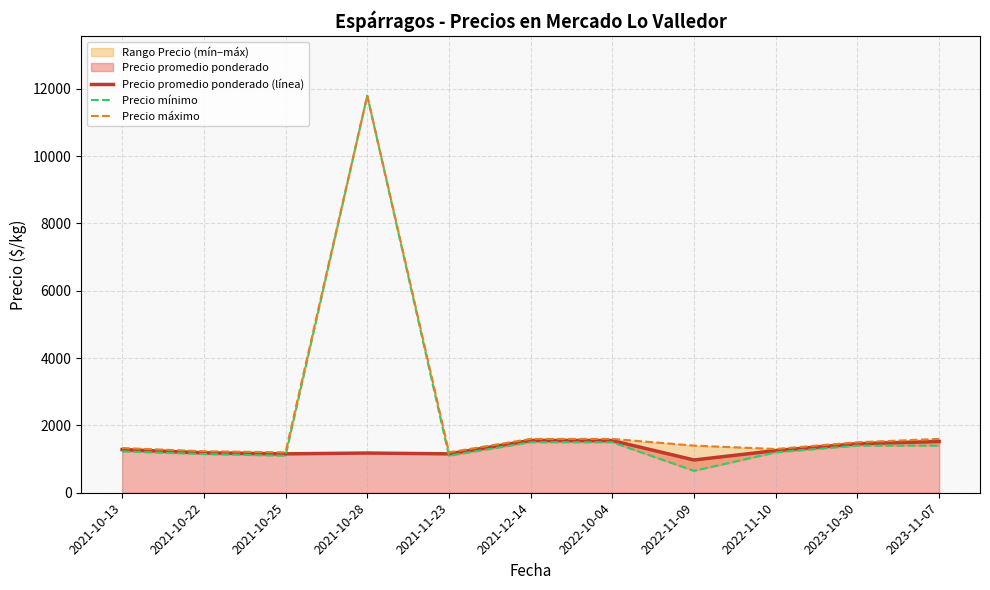

What is the difference between the Precio máximo values at 2021-10-22 and 2021-12-14?

366.7